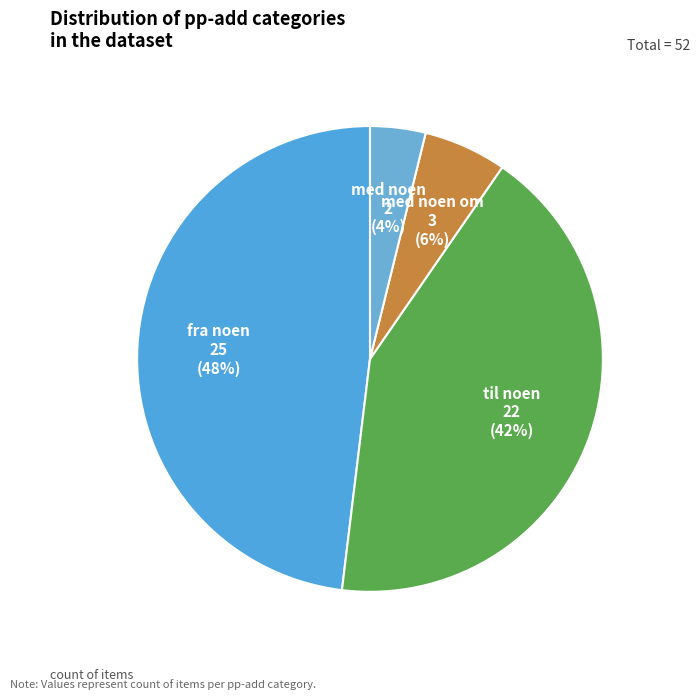

Rank the categories by value from highest to lowest.

fra noen, til noen, med noen om, med noen